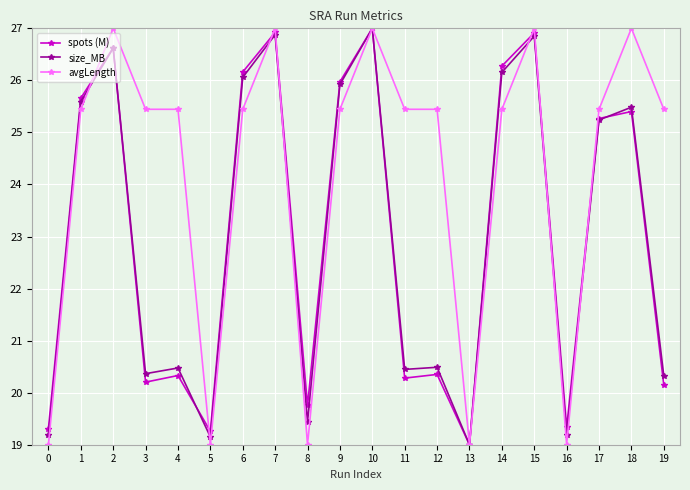

What is the greatest value displayed?

27.0